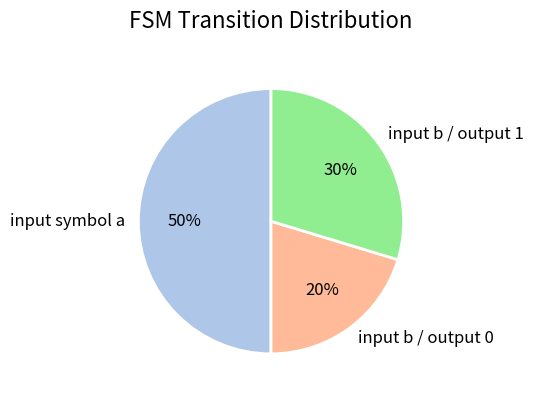

How many segments does this pie chart have?

3